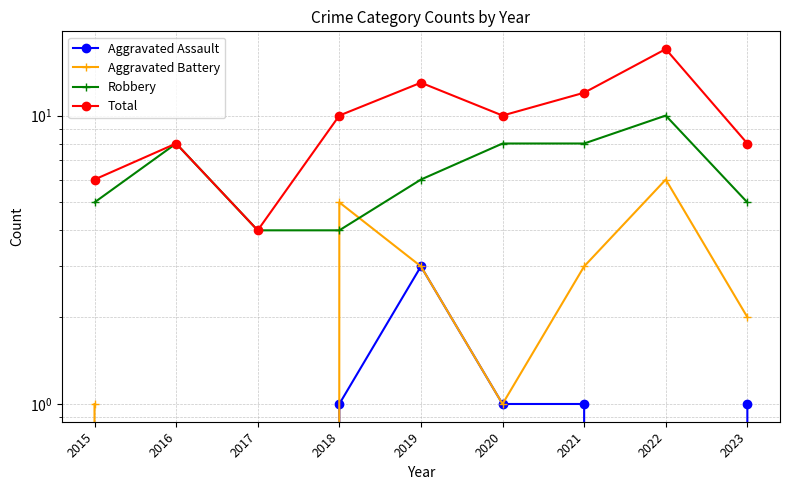

At which category is the sum across all series the highest?

2022